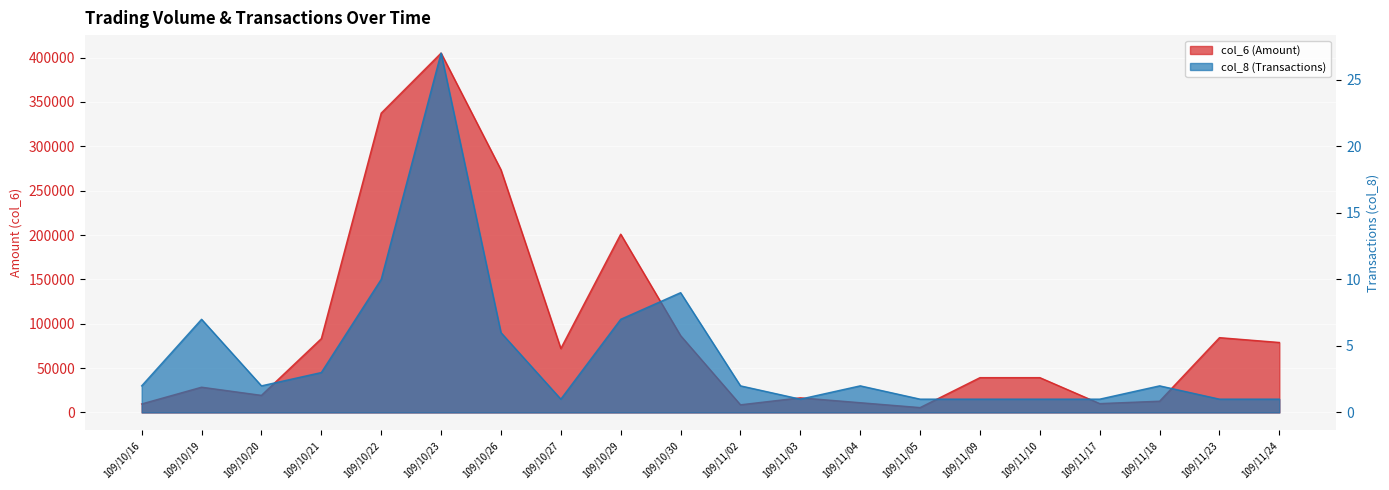

True or false: col_6 (Amount) has more than 2 interior local peaks.

True